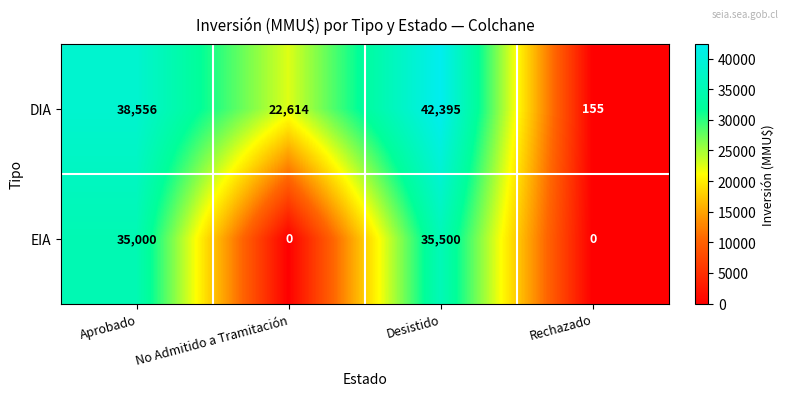

Reading right to left, transcribe all the data shown in this chart.

DIA: 155	42395	22614	38556
EIA: 0	35500	0	35000